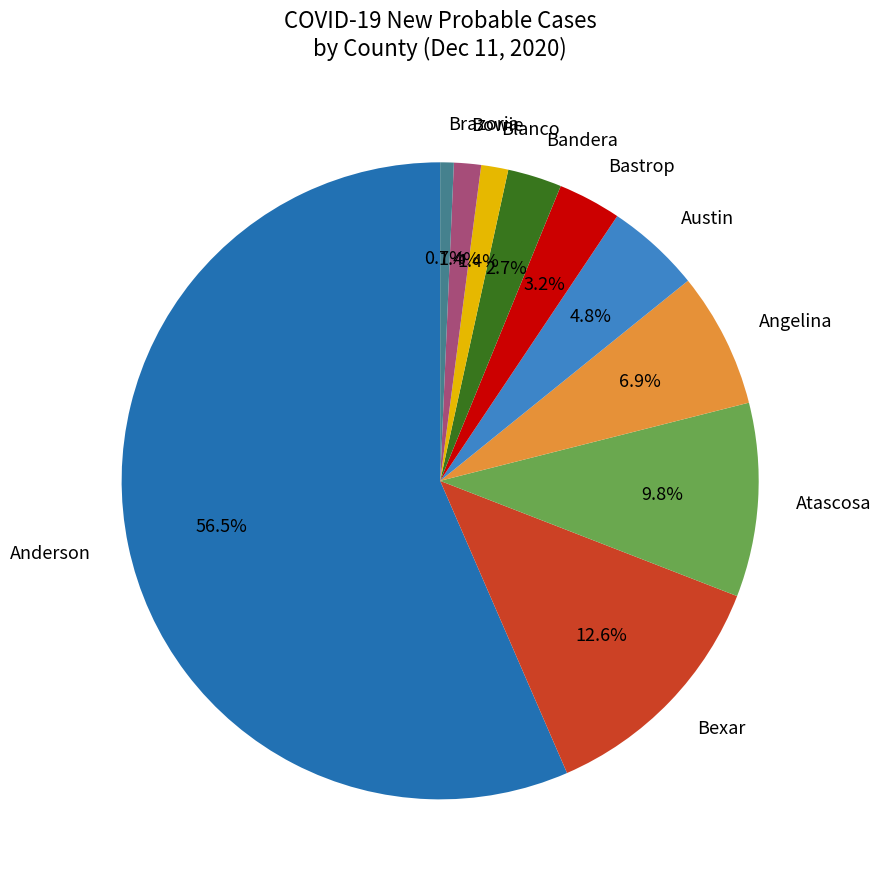

Between Angelina and Brazoria, which is larger?

Angelina